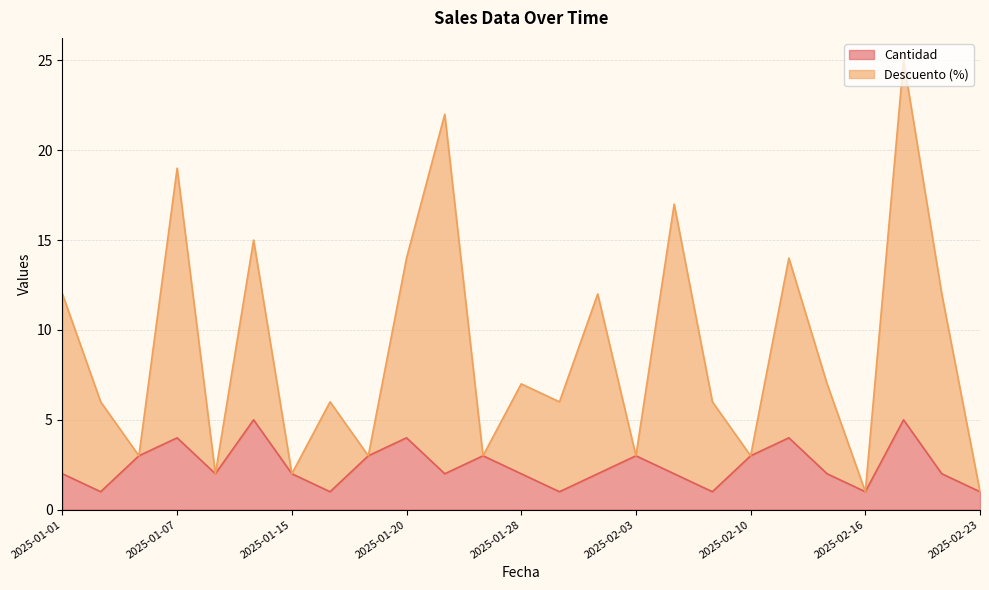

What is the difference between the Cantidad values at 2025-01-20 and 2025-02-10?

1